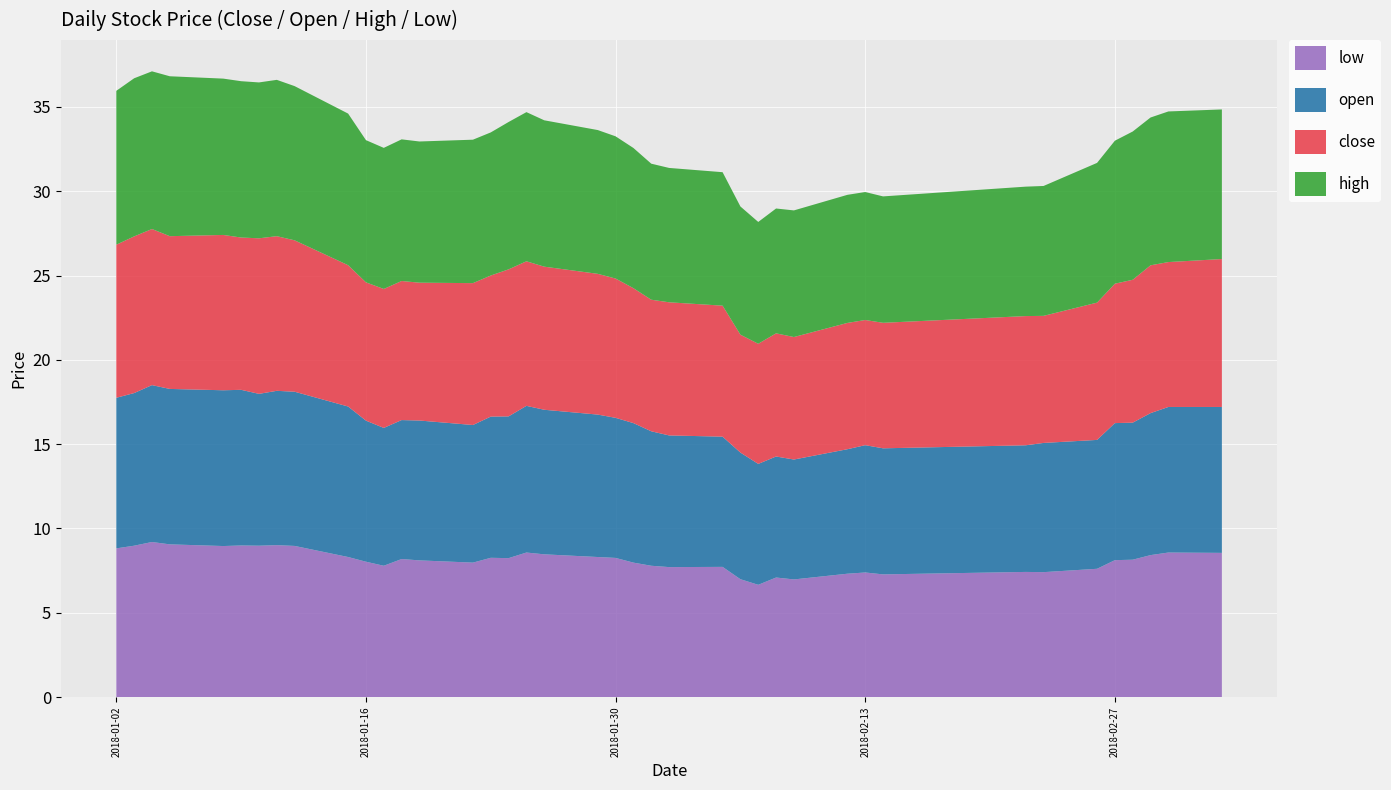

Reading left to right, what are all the values shown in this chart?

close: 2018-01-02=9.1	2018-01-03=9.3	2018-01-04=9.3	2018-01-05=9.1	2018-01-08=9.2	2018-01-09=9.0	2018-01-10=9.2	2018-01-11=9.2	2018-01-12=9.0	2018-01-15=8.4	2018-01-16=8.2	2018-01-17=8.2	2018-01-18=8.2	2018-01-19=8.2	2018-01-22=8.4	2018-01-23=8.4	2018-01-24=8.7	2018-01-25=8.6	2018-01-26=8.5	2018-01-29=8.3	2018-01-30=8.3	2018-01-31=8.0	2018-02-01=7.8	2018-02-02=7.9	2018-02-05=7.8	2018-02-06=7.0	2018-02-07=7.1	2018-02-08=7.3	2018-02-09=7.3	2018-02-12=7.5	2018-02-13=7.4	2018-02-14=7.4	2018-02-22=7.7	2018-02-23=7.5	2018-02-26=8.1	2018-02-27=8.3	2018-02-28=8.5	2018-03-01=8.8	2018-03-02=8.6	2018-03-05=8.8
open: 2018-01-02=8.9	2018-01-03=9.1	2018-01-04=9.3	2018-01-05=9.2	2018-01-08=9.2	2018-01-09=9.2	2018-01-10=9.0	2018-01-11=9.2	2018-01-12=9.1	2018-01-15=8.9	2018-01-16=8.4	2018-01-17=8.2	2018-01-18=8.2	2018-01-19=8.3	2018-01-22=8.2	2018-01-23=8.4	2018-01-24=8.4	2018-01-25=8.7	2018-01-26=8.6	2018-01-29=8.4	2018-01-30=8.3	2018-01-31=8.3	2018-02-01=8.0	2018-02-02=7.8	2018-02-05=7.7	2018-02-06=7.5	2018-02-07=7.2	2018-02-08=7.2	2018-02-09=7.1	2018-02-12=7.4	2018-02-13=7.5	2018-02-14=7.5	2018-02-22=7.5	2018-02-23=7.7	2018-02-26=7.6	2018-02-27=8.1	2018-02-28=8.1	2018-03-01=8.4	2018-03-02=8.6	2018-03-05=8.7
high: 2018-01-02=9.1	2018-01-03=9.4	2018-01-04=9.4	2018-01-05=9.5	2018-01-08=9.3	2018-01-09=9.3	2018-01-10=9.2	2018-01-11=9.3	2018-01-12=9.1	2018-01-15=9.0	2018-01-16=8.4	2018-01-17=8.4	2018-01-18=8.4	2018-01-19=8.4	2018-01-22=8.5	2018-01-23=8.5	2018-01-24=8.7	2018-01-25=8.8	2018-01-26=8.7	2018-01-29=8.5	2018-01-30=8.4	2018-01-31=8.3	2018-02-01=8.1	2018-02-02=8.0	2018-02-05=7.9	2018-02-06=7.6	2018-02-07=7.2	2018-02-08=7.4	2018-02-09=7.5	2018-02-12=7.6	2018-02-13=7.6	2018-02-14=7.5	2018-02-22=7.7	2018-02-23=7.7	2018-02-26=8.3	2018-02-27=8.5	2018-02-28=8.8	2018-03-01=8.8	2018-03-02=8.9	2018-03-05=8.9
low: 2018-01-02=8.8	2018-01-03=9.0	2018-01-04=9.2	2018-01-05=9.1	2018-01-08=9.0	2018-01-09=9.0	2018-01-10=9.0	2018-01-11=9.0	2018-01-12=9.0	2018-01-15=8.3	2018-01-16=8.0	2018-01-17=7.8	2018-01-18=8.2	2018-01-19=8.1	2018-01-22=8.0	2018-01-23=8.3	2018-01-24=8.2	2018-01-25=8.6	2018-01-26=8.5	2018-01-29=8.3	2018-01-30=8.3	2018-01-31=8.0	2018-02-01=7.8	2018-02-02=7.7	2018-02-05=7.7	2018-02-06=7.0	2018-02-07=6.7	2018-02-08=7.1	2018-02-09=7.0	2018-02-12=7.3	2018-02-13=7.4	2018-02-14=7.3	2018-02-22=7.4	2018-02-23=7.4	2018-02-26=7.6	2018-02-27=8.1	2018-02-28=8.1	2018-03-01=8.4	2018-03-02=8.6	2018-03-05=8.6